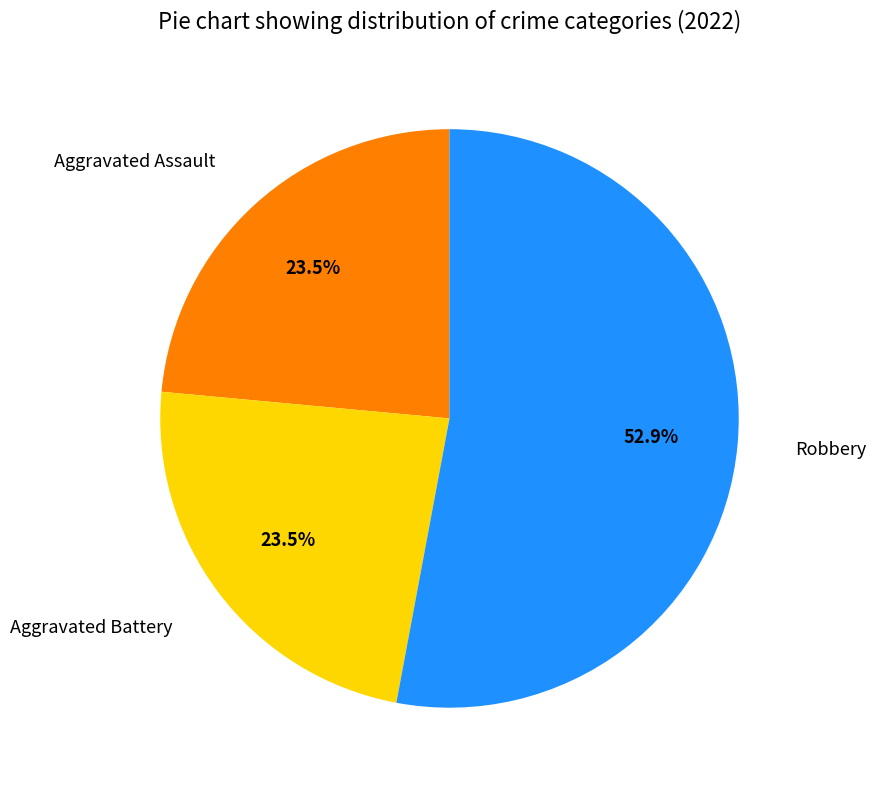

Does any single category account for the majority?

Yes